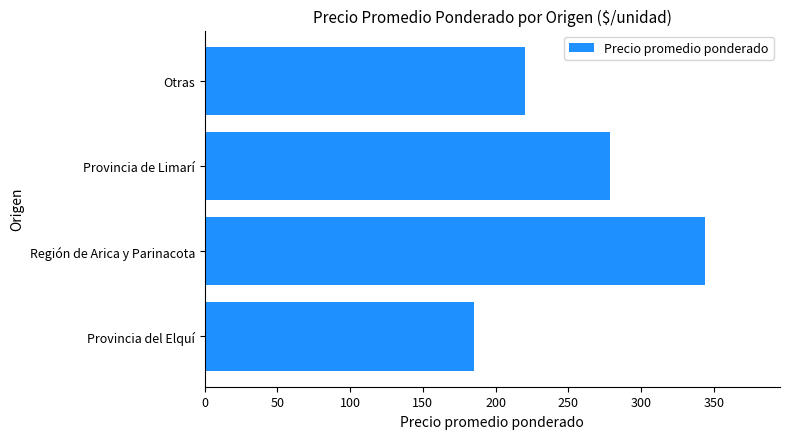

What is the difference between the second highest and second lowest values?

59